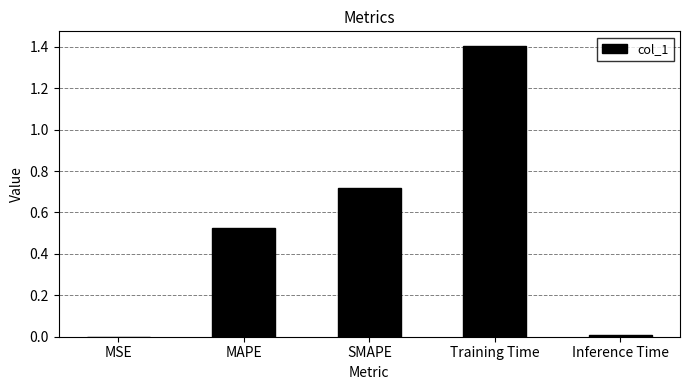

Read the value at Training Time.

1.4